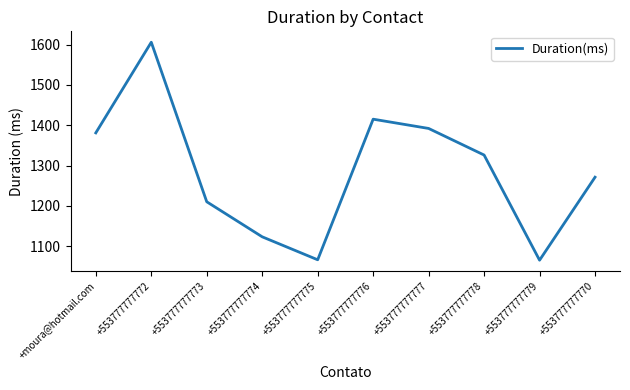

What is the difference between the second highest and minimum values?

350